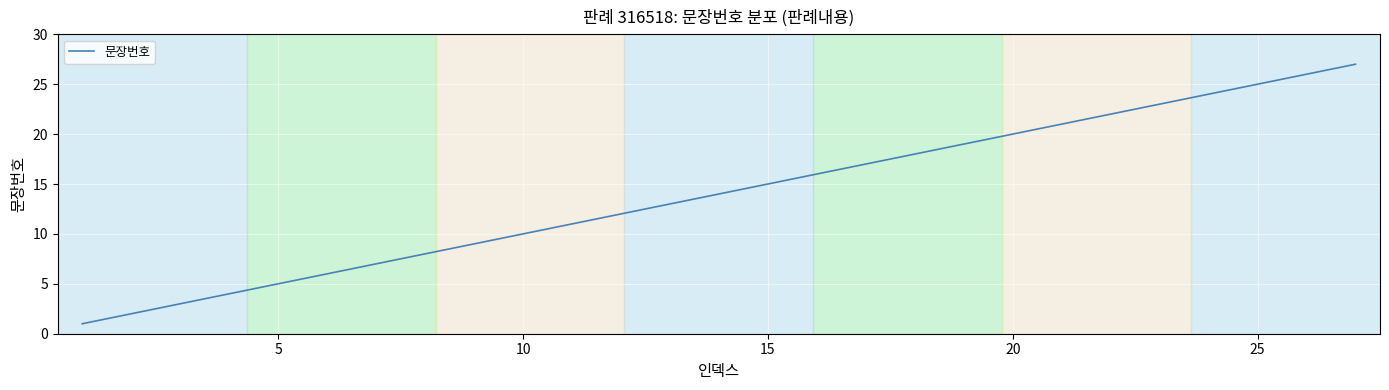

How many lines are shown in the chart?

1